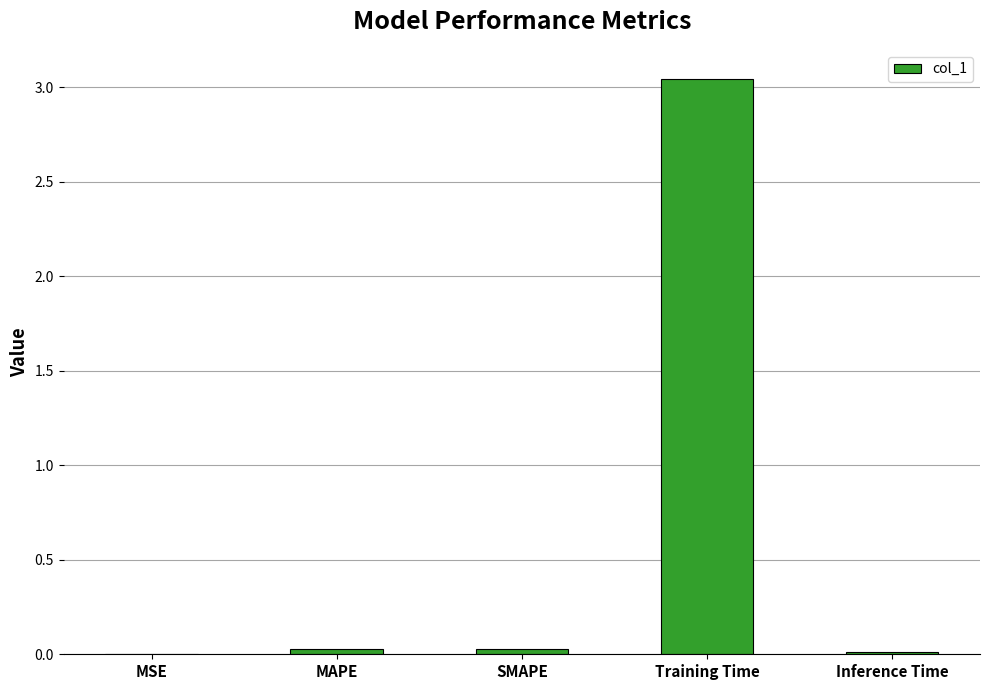

Is it true that the value at SMAPE is 0.0?

True